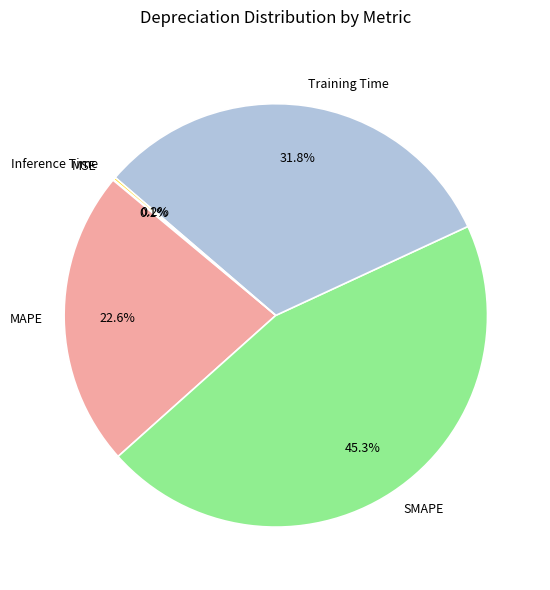

Combined, what portion of the pie is SMAPE and MAPE?

67.9%